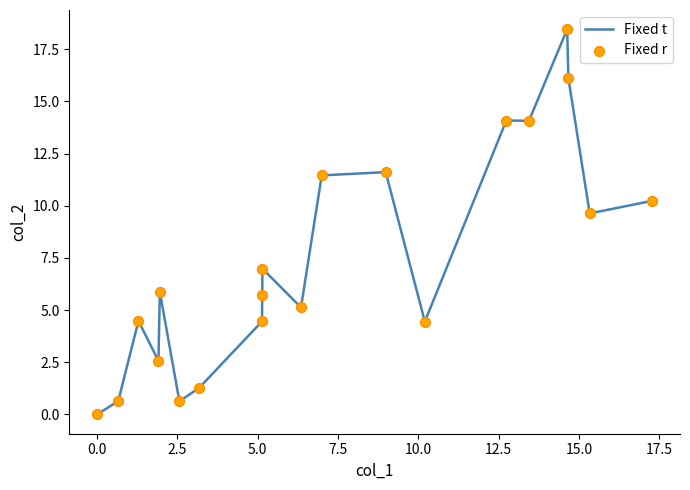

What is the greatest value displayed?

18.5